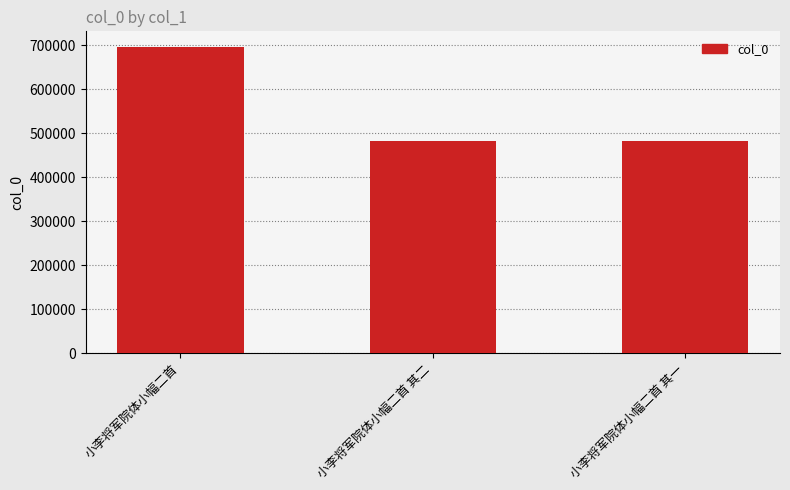

At which label is the value closest to 589163?

小李将军院体小幅二首 其二